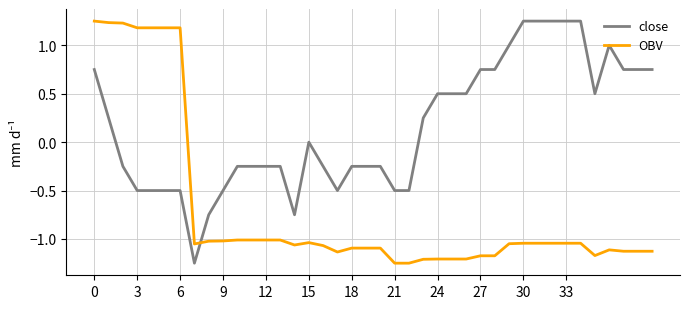

Which series has the largest total across all categories?

close